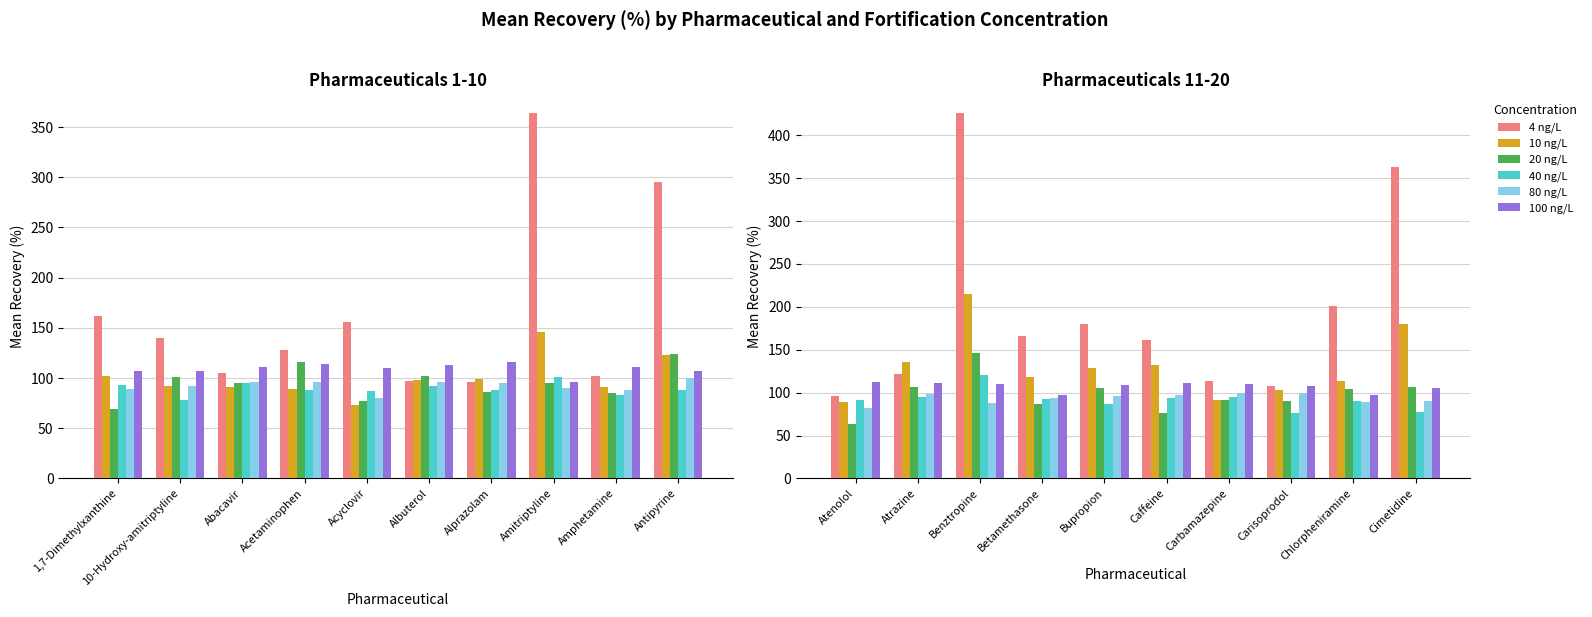

Read the 100 ng/L value at Bupropion.

109.0